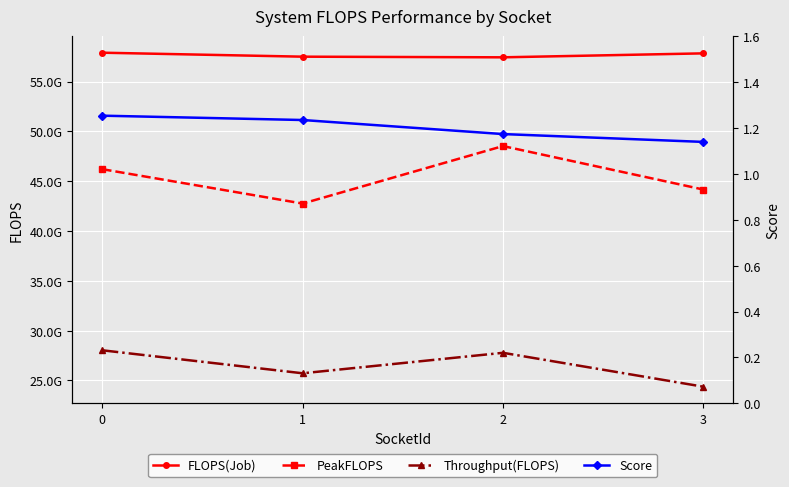

What is the value of the Score point at the 1st from the left?

1.3